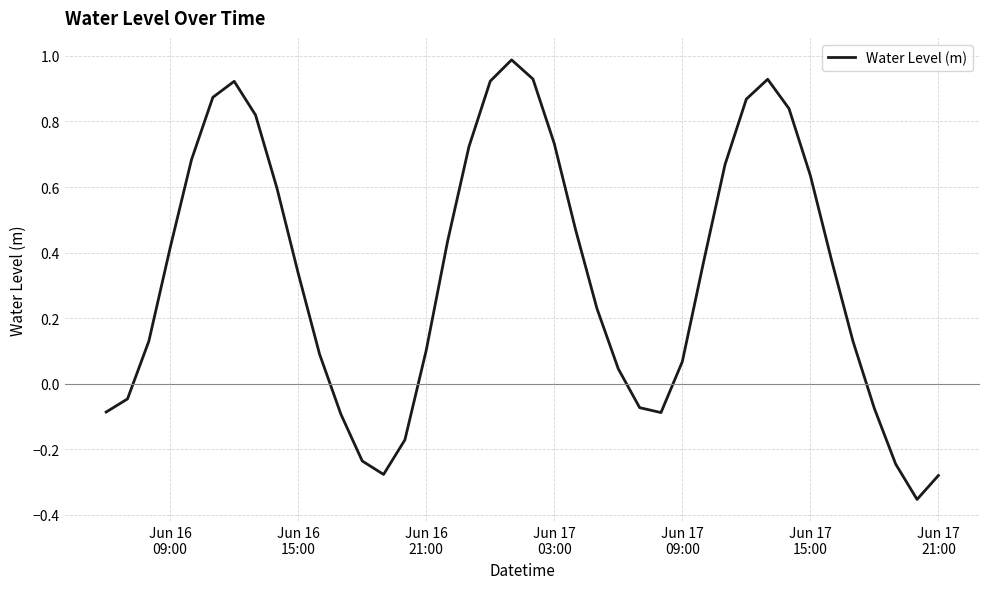

What is the difference between the maximum and minimum values?

1.3